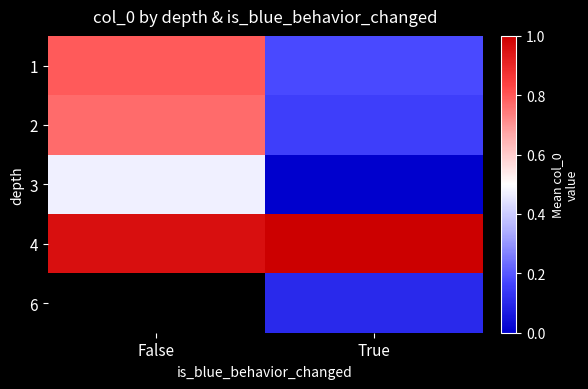

At True, list the series in order from largest to smallest.

4, 1, 2, 6, 3